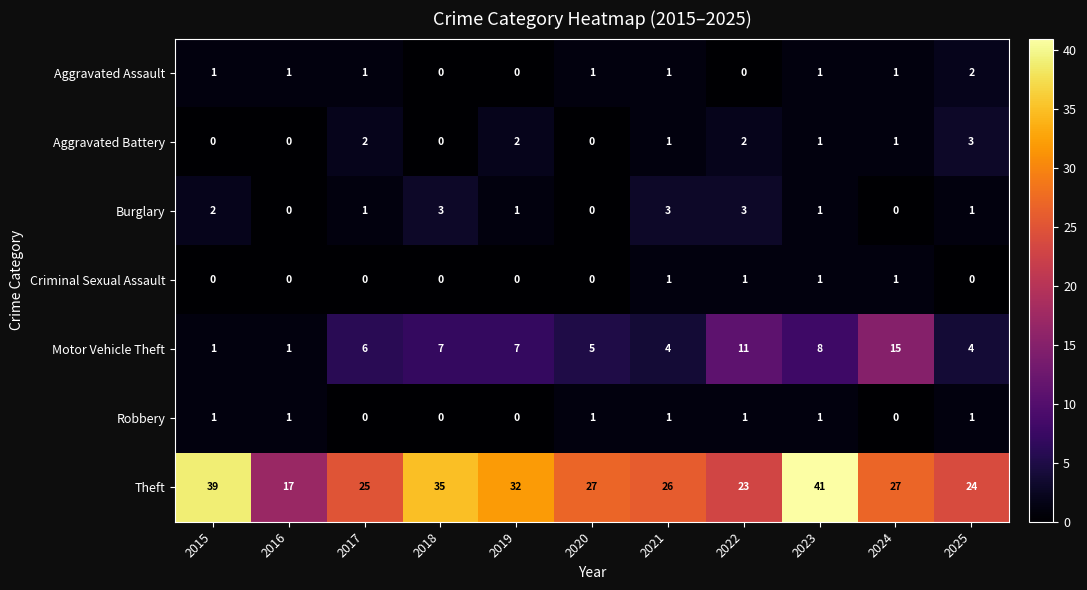

What is the difference between the maximum and minimum values in the Motor Vehicle Theft series?

14